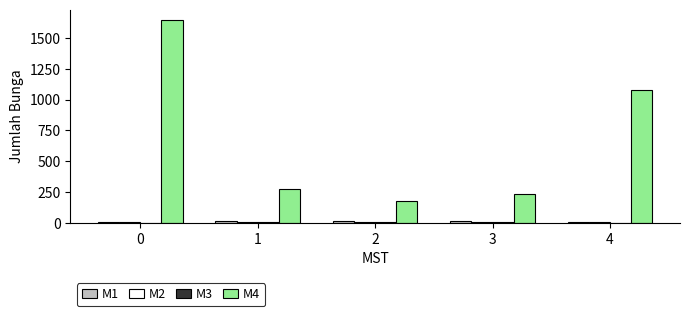

What is the sum of all M4 values?

3404.2